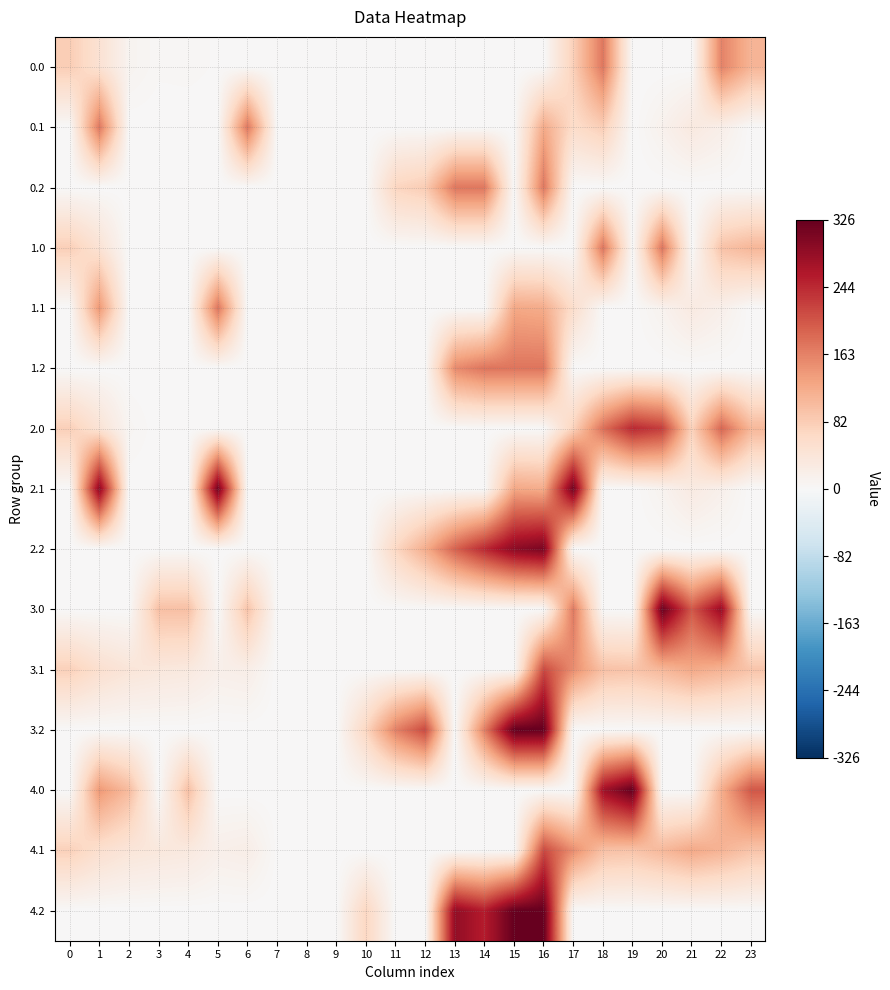

Reading right to left, extract all data points from this chart.

0.0: 23=110.3	22=162.0	21=0.0	20=0.0	19=0.0	18=173.0	17=77.9	16=0.0	15=0.0	14=0.0	13=0.0	12=0.0	11=0.0	10=0.0	9=0.0	8=0.0	7=0.0	6=0.0	5=2.1	4=3.9	3=3.4	2=9.3	1=48.5	0=81.0
0.1: 23=0.0	22=18.9	21=31.4	20=13.5	19=0.0	18=80.0	17=58.6	16=123.0	15=0.0	14=0.0	13=0.0	12=0.0	11=0.0	10=0.0	9=0.0	8=0.0	7=0.0	6=173.0	5=0.0	4=0.0	3=0.0	2=0.0	1=173.0	0=0.0
0.2: 23=0.0	22=0.0	21=0.0	20=0.0	19=0.0	18=0.0	17=0.0	16=173.0	15=0.0	14=173.0	13=173.0	12=81.9	11=70.4	10=0.0	9=0.0	8=0.0	7=0.0	6=0.0	5=0.0	4=0.0	3=0.0	2=0.0	1=0.0	0=0.0
1.0: 23=108.3	22=93.9	21=0.0	20=175.0	19=0.0	18=175.0	17=0.0	16=0.0	15=0.0	14=0.0	13=0.0	12=0.0	11=0.0	10=0.0	9=0.0	8=0.0	7=0.0	6=0.0	5=0.1	4=0.0	3=1.4	2=0.0	1=46.5	0=79.0
1.1: 23=0.0	22=16.9	21=29.4	20=11.5	19=0.0	18=0.8	17=56.6	16=121.0	15=125.3	14=0.0	13=0.0	12=0.0	11=0.0	10=0.0	9=0.0	8=0.0	7=0.0	6=0.0	5=175.0	4=0.0	3=0.0	2=0.0	1=142.6	0=0.0
1.2: 23=0.0	22=0.0	21=0.0	20=0.0	19=0.0	18=0.0	17=0.0	16=175.0	15=175.0	14=175.0	13=154.1	12=0.0	11=0.0	10=0.0	9=0.0	8=0.0	7=0.0	6=0.0	5=0.0	4=0.0	3=0.0	2=0.0	1=0.0	0=0.0
2.0: 23=107.3	22=188.3	21=74.1	20=225.9	19=245.2	18=179.6	17=74.9	16=0.0	15=0.0	14=0.0	13=0.0	12=0.0	11=0.0	10=0.0	9=0.0	8=0.0	7=0.0	6=0.0	5=0.0	4=0.9	3=0.4	2=6.3	1=45.5	0=78.0
2.1: 23=0.0	22=15.9	21=28.4	20=10.5	19=0.0	18=0.0	17=316.0	16=120.0	15=125.3	14=0.0	13=0.0	12=0.0	11=0.0	10=0.0	9=0.0	8=0.0	7=0.0	6=0.0	5=316.0	4=0.0	3=0.0	2=0.0	1=294.2	0=0.0
2.2: 23=0.0	22=0.0	21=0.0	20=0.0	19=0.0	18=0.0	17=0.0	16=308.5	15=293.6	14=245.5	13=192.1	12=119.2	11=67.4	10=0.0	9=0.0	8=0.0	7=0.0	6=0.0	5=0.0	4=0.0	3=0.0	2=0.0	1=0.0	0=0.0
3.0: 23=0.0	22=284.3	21=202.0	20=321.9	19=0.0	18=0.0	17=170.9	16=0.0	15=0.0	14=0.0	13=0.0	12=0.0	11=0.0	10=0.0	9=0.0	8=0.0	7=0.0	6=92.8	5=0.0	4=96.9	3=96.4	2=0.0	1=0.0	0=0.0
3.1: 23=91.4	22=111.9	21=124.4	20=106.5	19=92.2	18=95.8	17=151.6	16=216.0	15=1.5	14=0.0	13=0.0	12=0.0	11=0.0	10=0.0	9=0.0	8=0.0	7=0.0	6=20.6	5=17.4	4=31.6	3=34.7	2=39.9	1=53.1	0=76.6
3.2: 23=0.0	22=0.0	21=0.0	20=0.0	19=0.0	18=0.0	17=0.0	16=326.0	15=326.0	14=165.6	13=0.0	12=215.2	11=163.4	10=68.9	9=0.0	8=0.0	7=0.0	6=0.0	5=0.0	4=0.0	3=0.0	2=0.0	1=0.0	0=0.0
4.0: 23=203.3	22=119.5	21=0.0	20=0.0	19=326.0	18=275.6	17=0.0	16=0.0	15=0.0	14=0.0	13=0.0	12=0.0	11=0.0	10=0.0	9=0.0	8=0.0	7=0.0	6=0.0	5=0.0	4=96.9	3=0.0	2=102.3	1=141.5	0=0.0
4.1: 23=91.4	22=111.9	21=124.4	20=106.5	19=92.2	18=95.8	17=151.6	16=216.0	15=0.0	14=0.0	13=0.0	12=0.0	11=0.0	10=0.0	9=0.0	8=0.0	7=1.5	6=20.6	5=17.4	4=31.6	3=34.7	2=39.9	1=53.1	0=76.6
4.2: 23=0.0	22=0.0	21=0.0	20=0.0	19=0.0	18=0.0	17=0.0	16=326.0	15=326.0	14=256.1	13=288.1	12=0.0	11=0.0	10=68.9	9=0.0	8=0.0	7=0.0	6=0.0	5=0.0	4=0.0	3=0.0	2=0.0	1=0.0	0=0.0